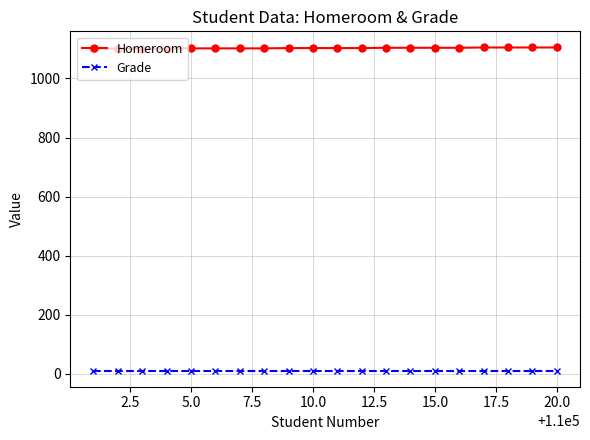

True or false: Homeroom and Grade cross at least once.

False